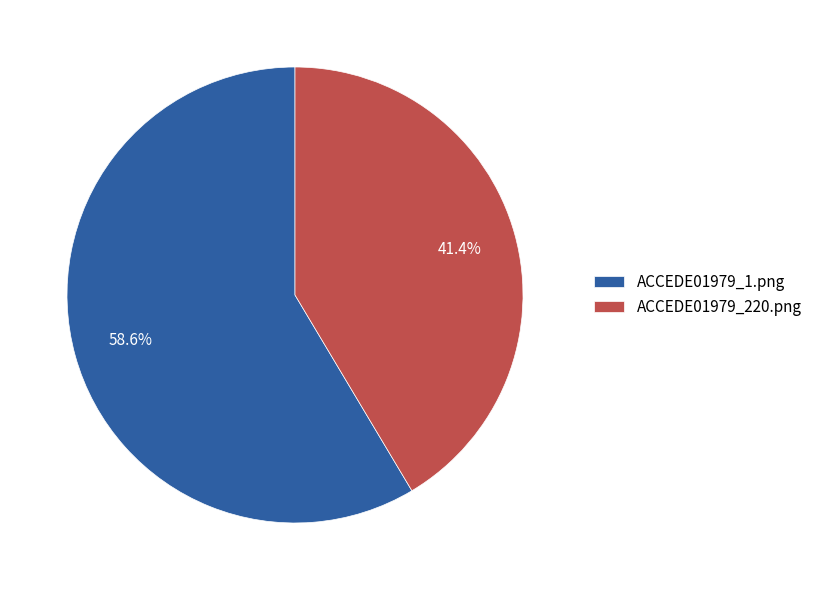

Is there a majority slice in this chart?

Yes